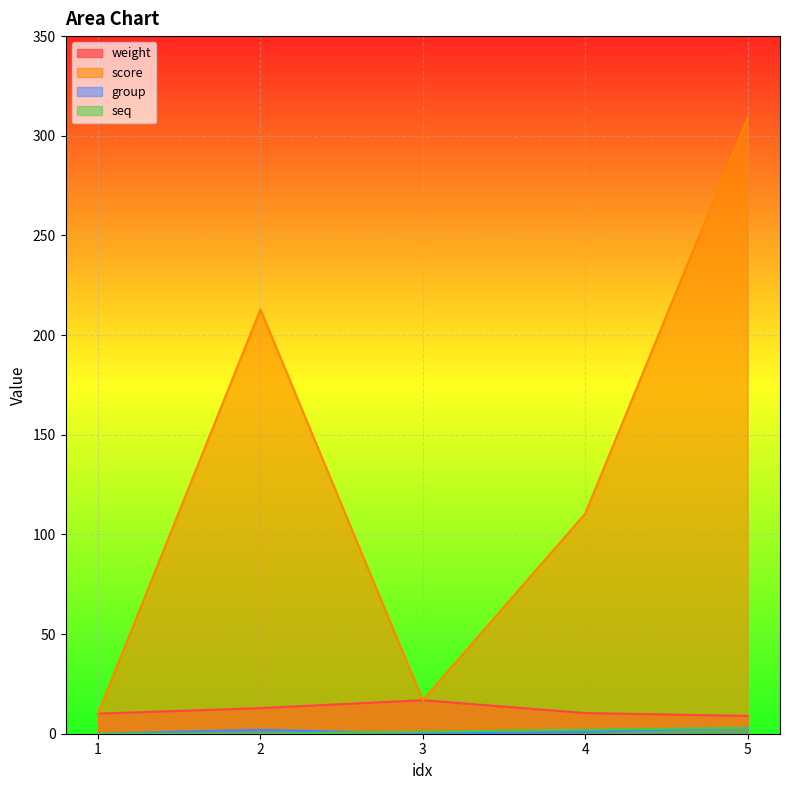

Which series has the largest range (max minus min)?

score